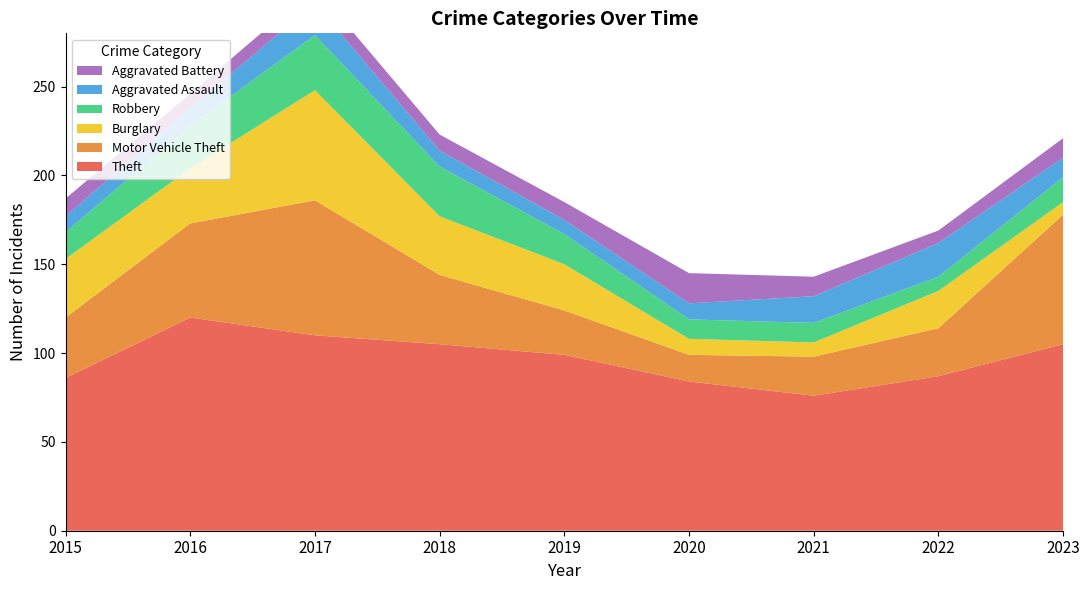

Reading right to left, transcribe all the data shown in this chart.

Theft: 105	87	76	84	99	105	110	120	86
Motor Vehicle Theft: 73	27	22	15	25	39	76	53	34
Burglary: 7	21	8	9	26	33	62	31	33
Robbery: 14	8	11	11	17	28	31	24	15
Aggravated Assault: 11	19	15	9	8	9	18	10	9
Aggravated Battery: 11	7	11	17	10	9	9	8	10